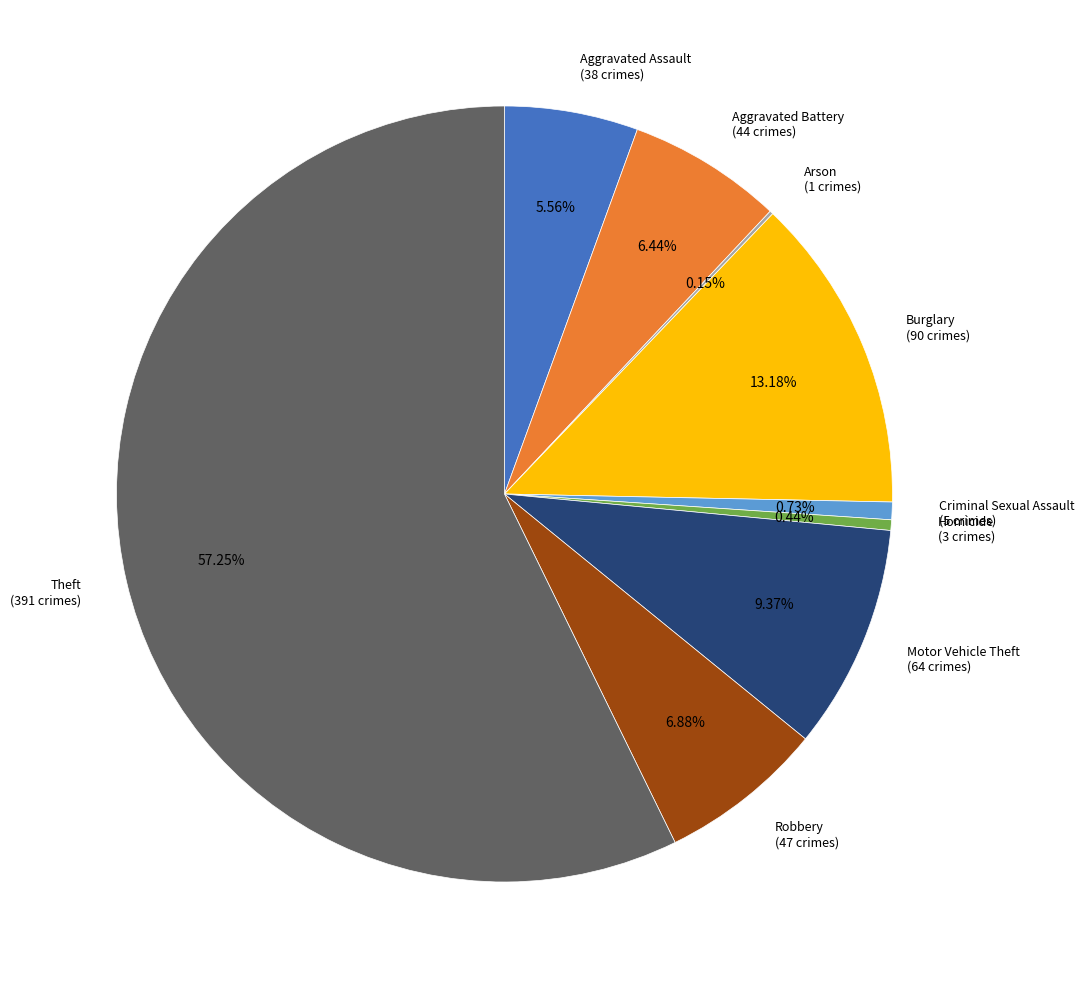

True or false: Homicide accounts for 0% of the total.

True